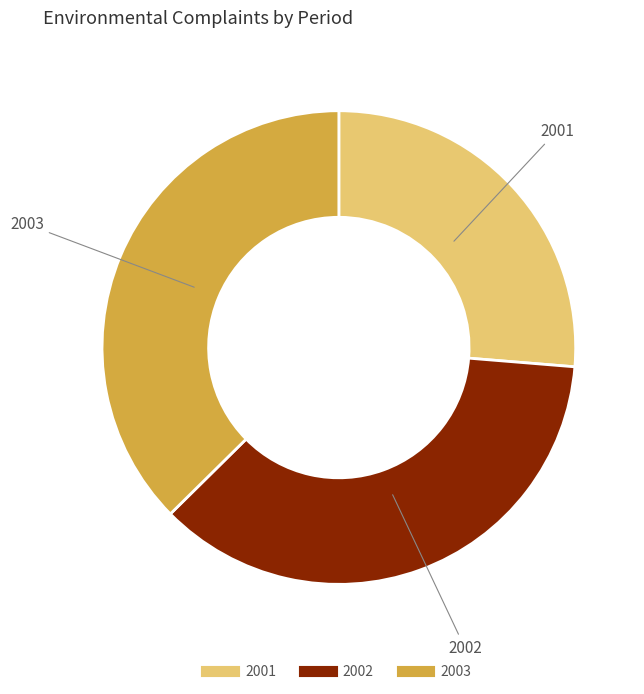

Which has a higher value, 2002 or 2001?

2002